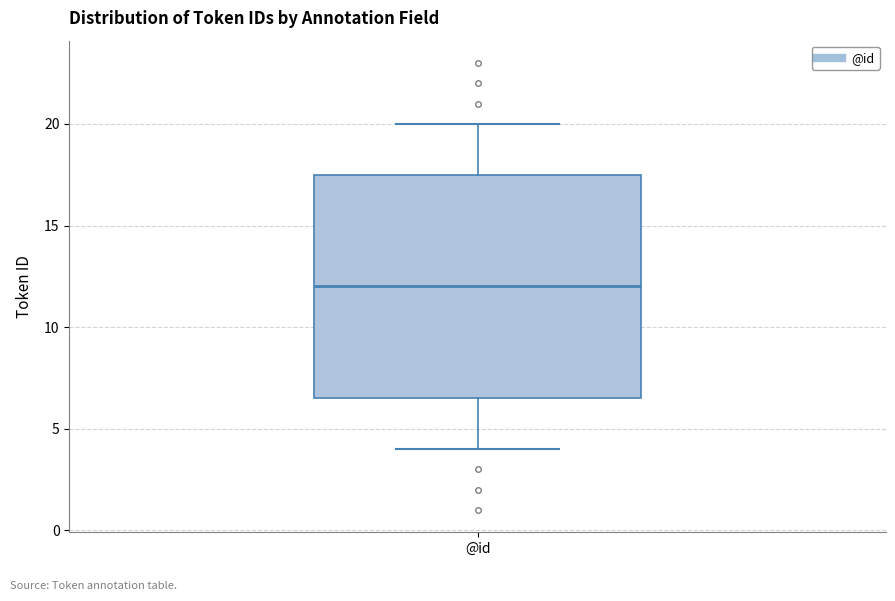

Transcribe this box plot: give where the median line is, the range the box spans, and where the two whiskers end, as read against the y-axis. The values are not printed on the chart, so give them approximately, as read against the axis.

median 12.0, box 6.5 to 17.5, whiskers 4.0 to 20.0